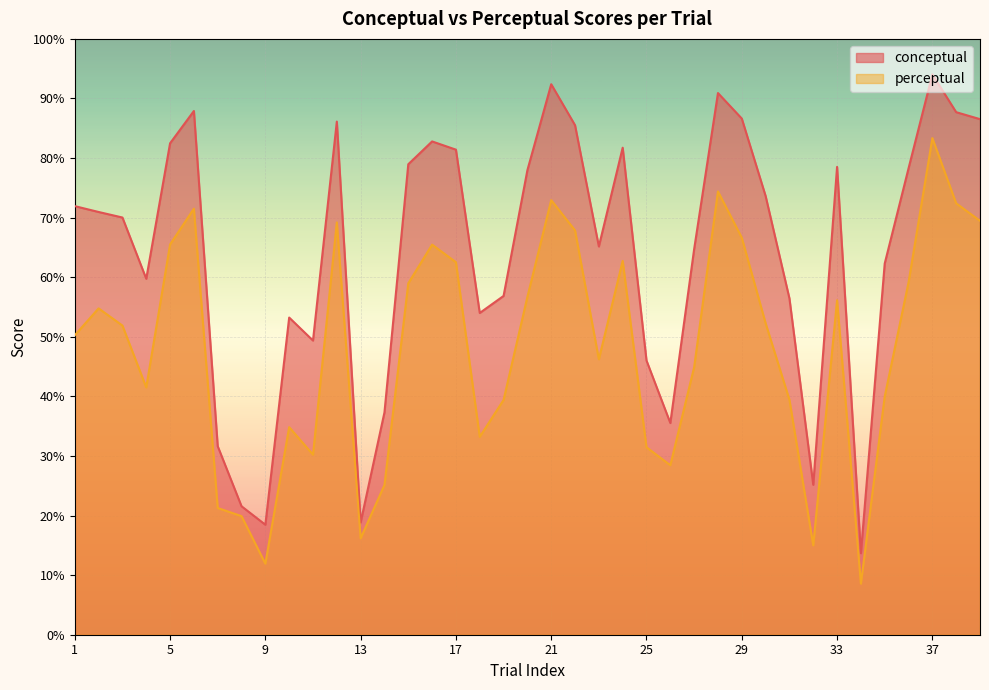

What is the difference between the second highest and second lowest values in the conceptual series?

73.9